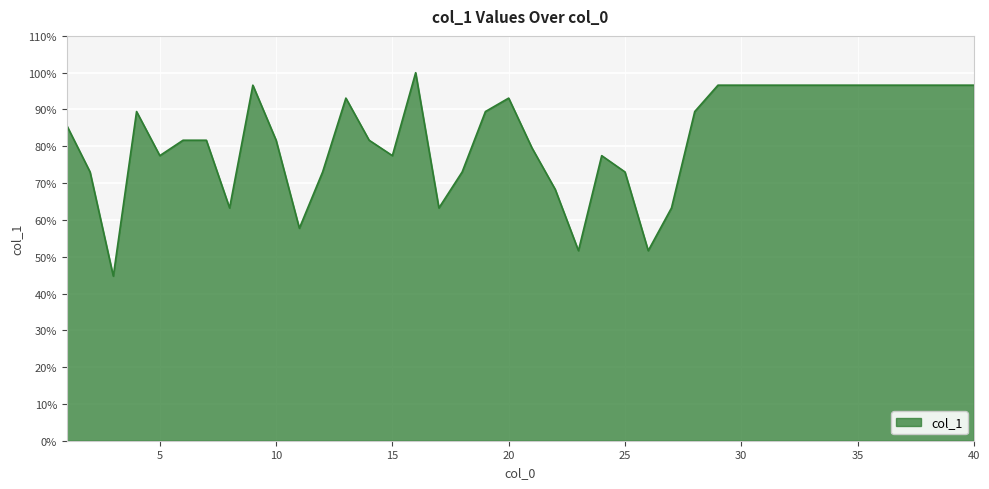

What is the maximum value shown in the chart?

100.0